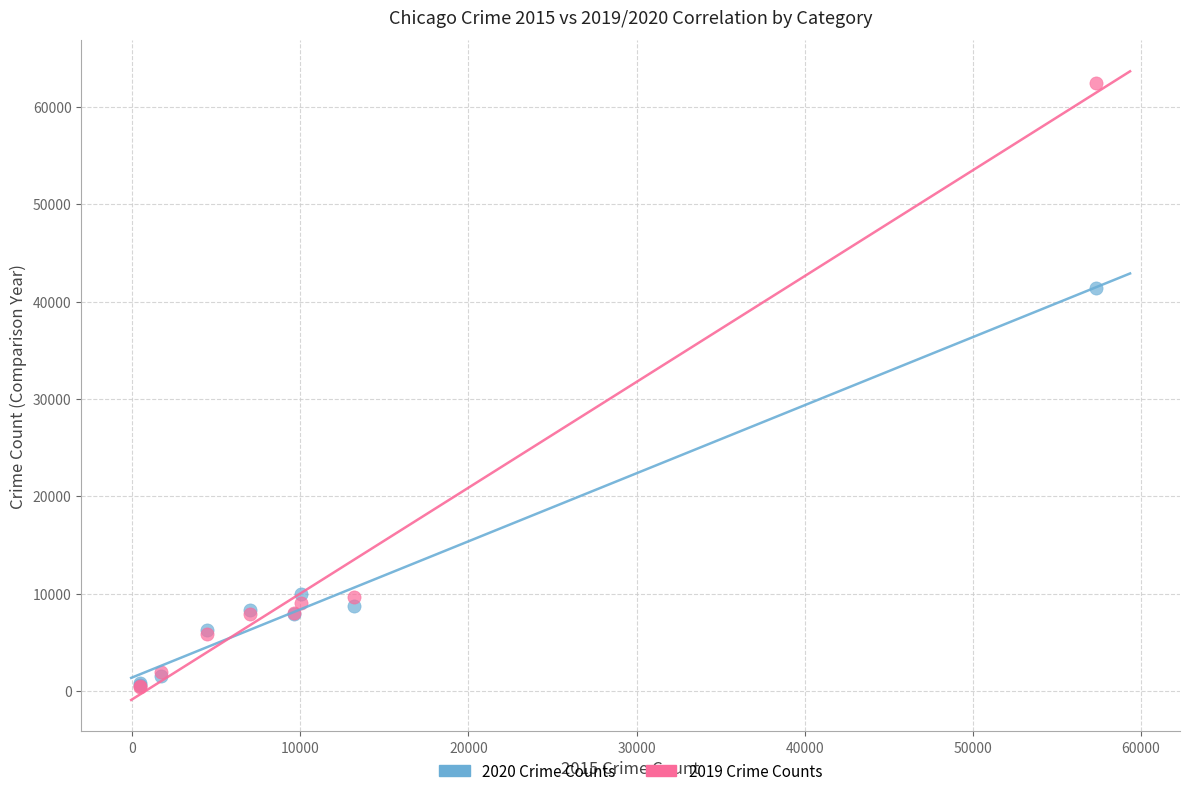

Across all series, what Y value is closest to 31435?

41339